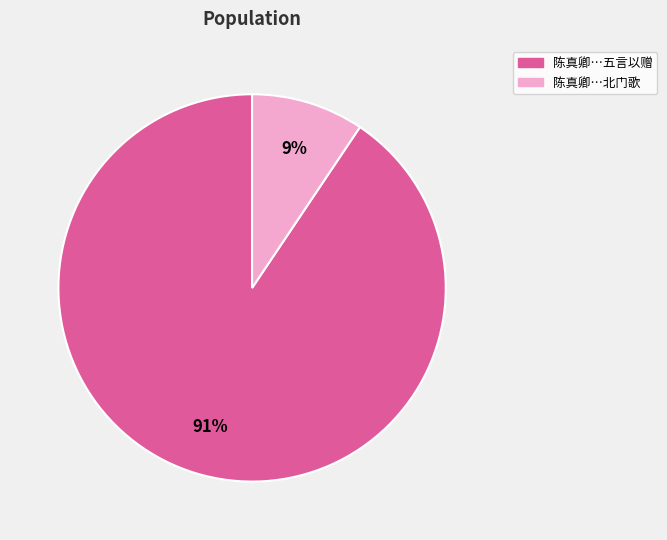

To the nearest percent, what is the average slice percentage?

50%